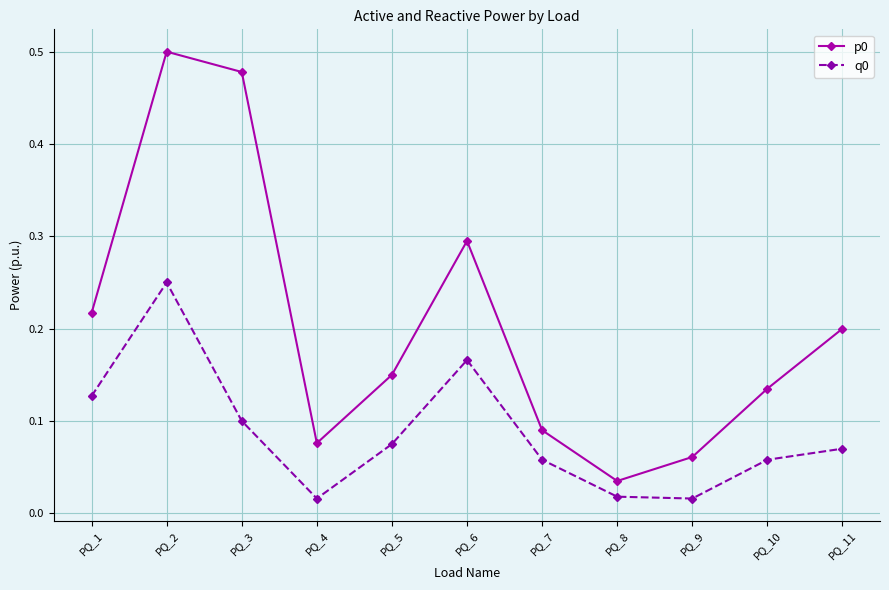

Rank the categories by p0 value from lowest to highest.

PQ_8, PQ_9, PQ_4, PQ_7, PQ_10, PQ_5, PQ_11, PQ_1, PQ_6, PQ_3, PQ_2